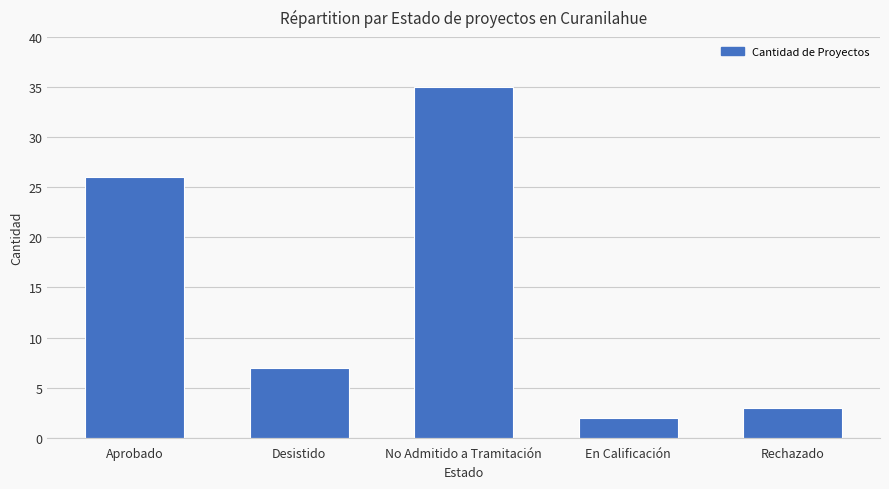

The chart shows a value of 2 at En Calificación. True or false?

True